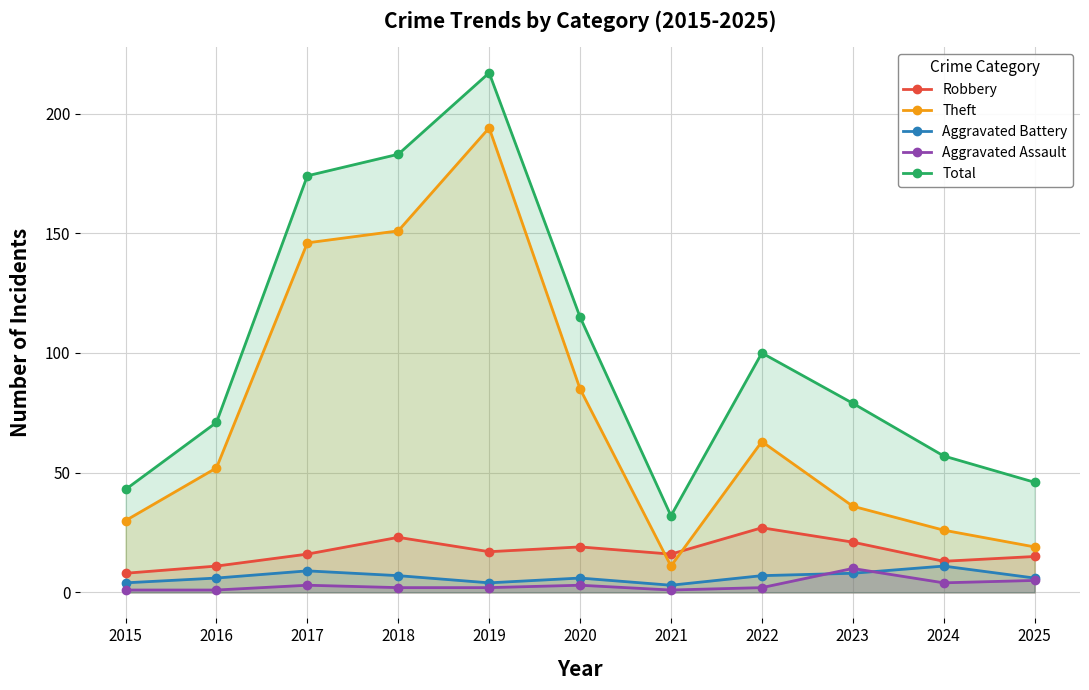

Rank the series at 2015 from lowest to highest value.

Aggravated Assault, Aggravated Battery, Robbery, Theft, Total